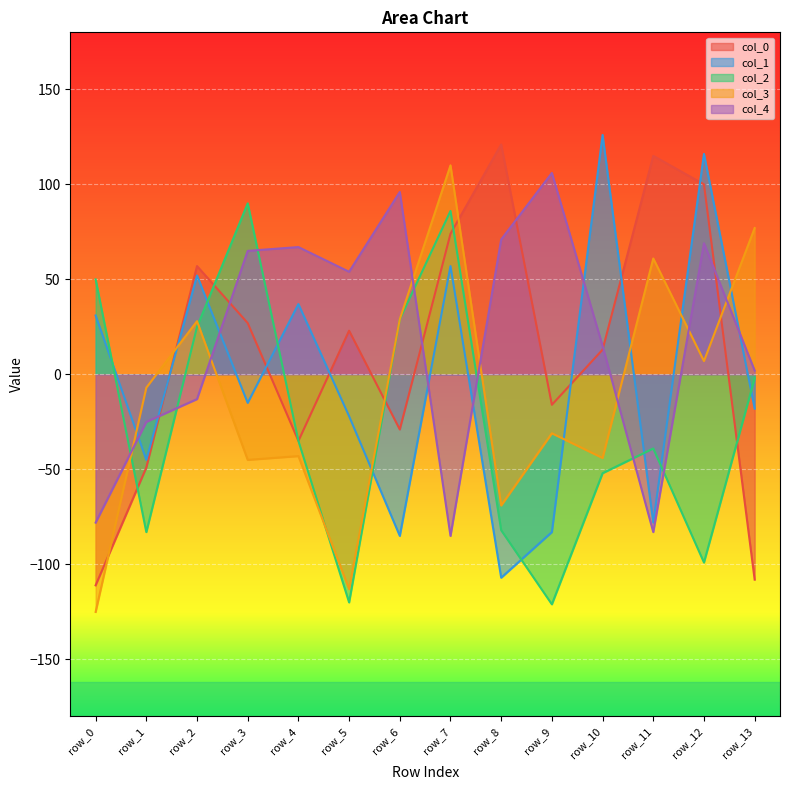

At which category does col_3 reach its first local valley?

row_3